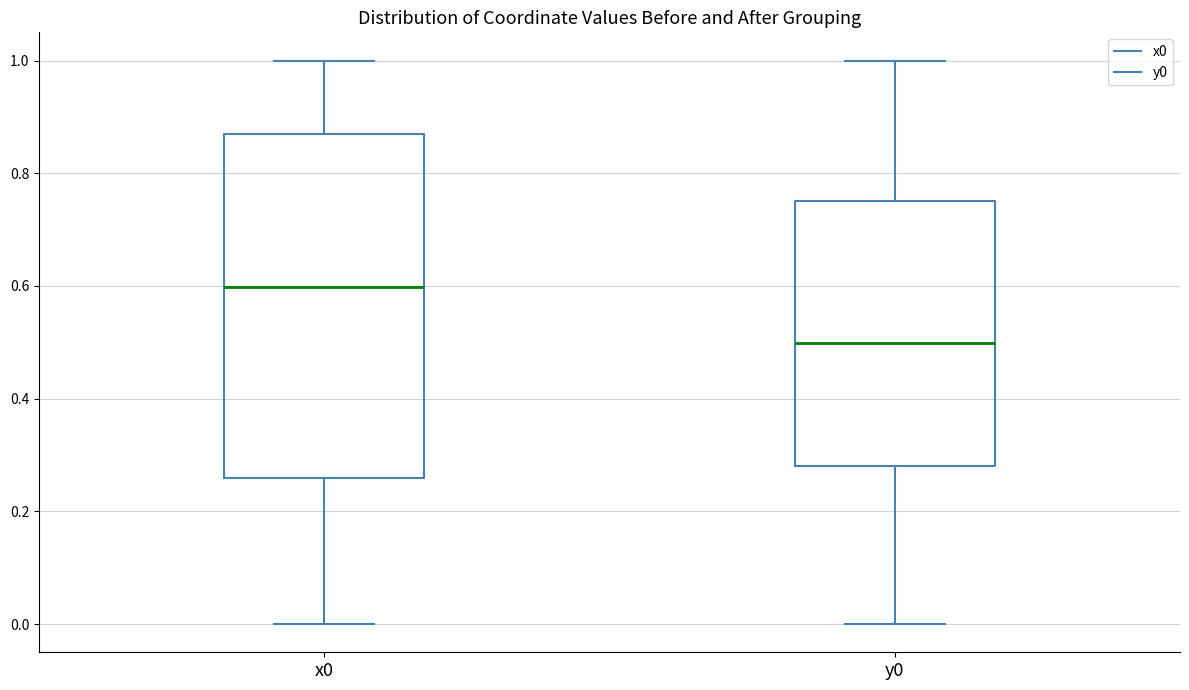

Which box has the highest median line?

x0